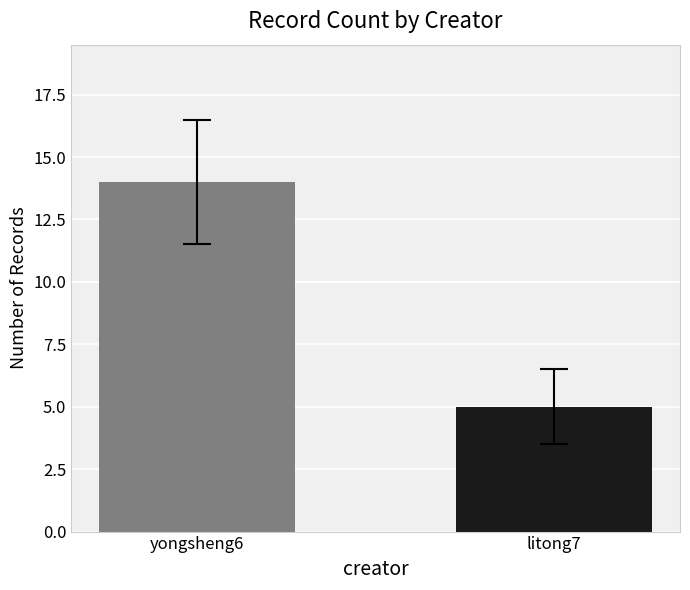

What is the smallest value displayed?

5